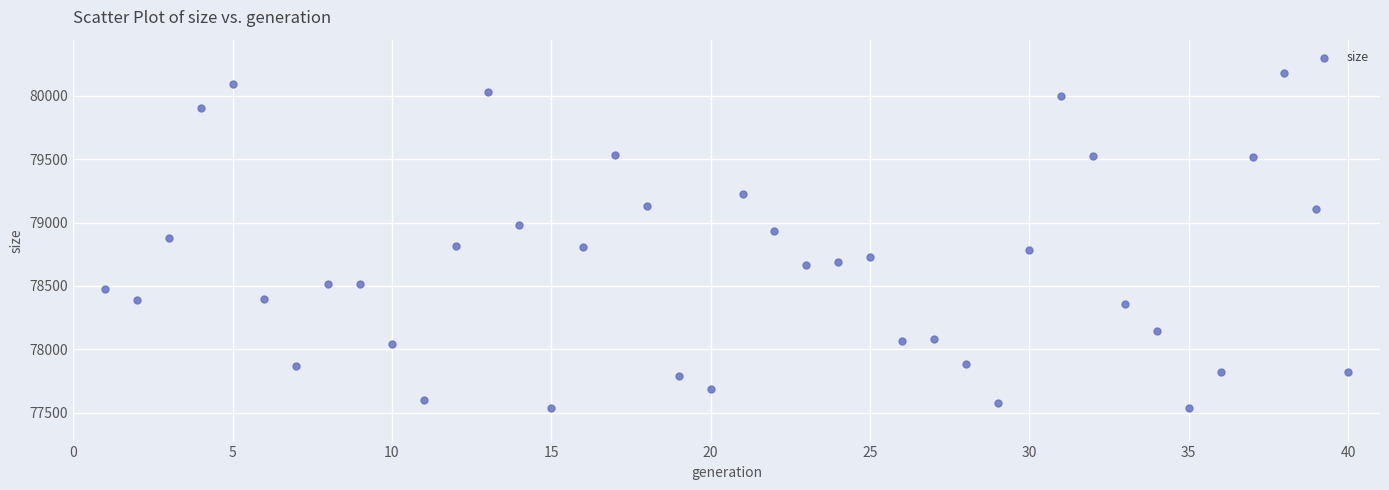

What is the range of Y values (max minus min)?

2645